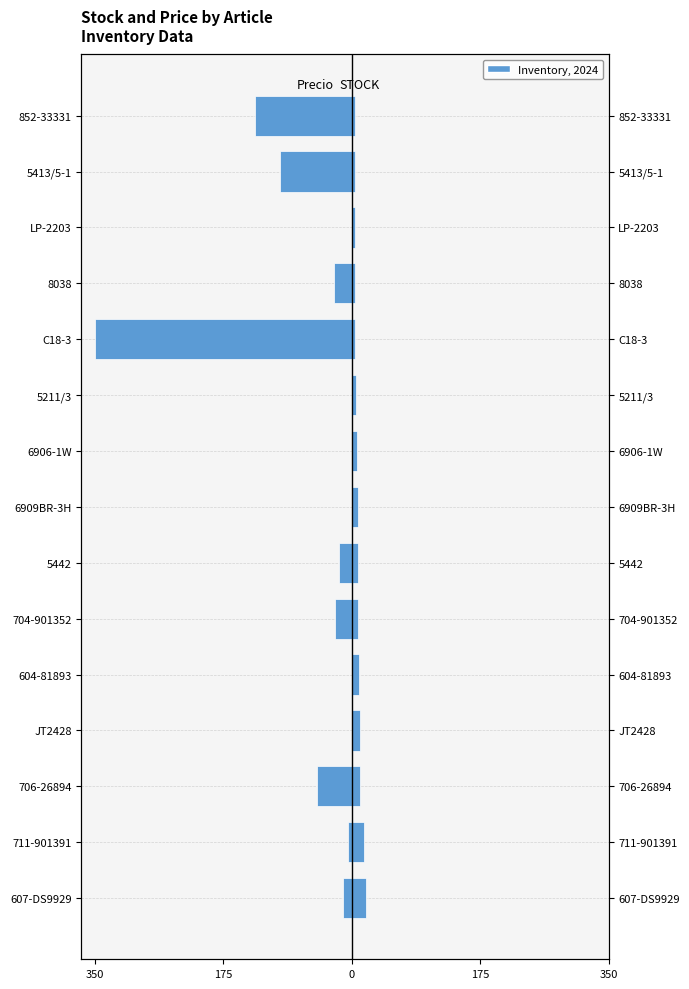

Between 706-26894 and 852-33331, which series saw the biggest shift?

Precio